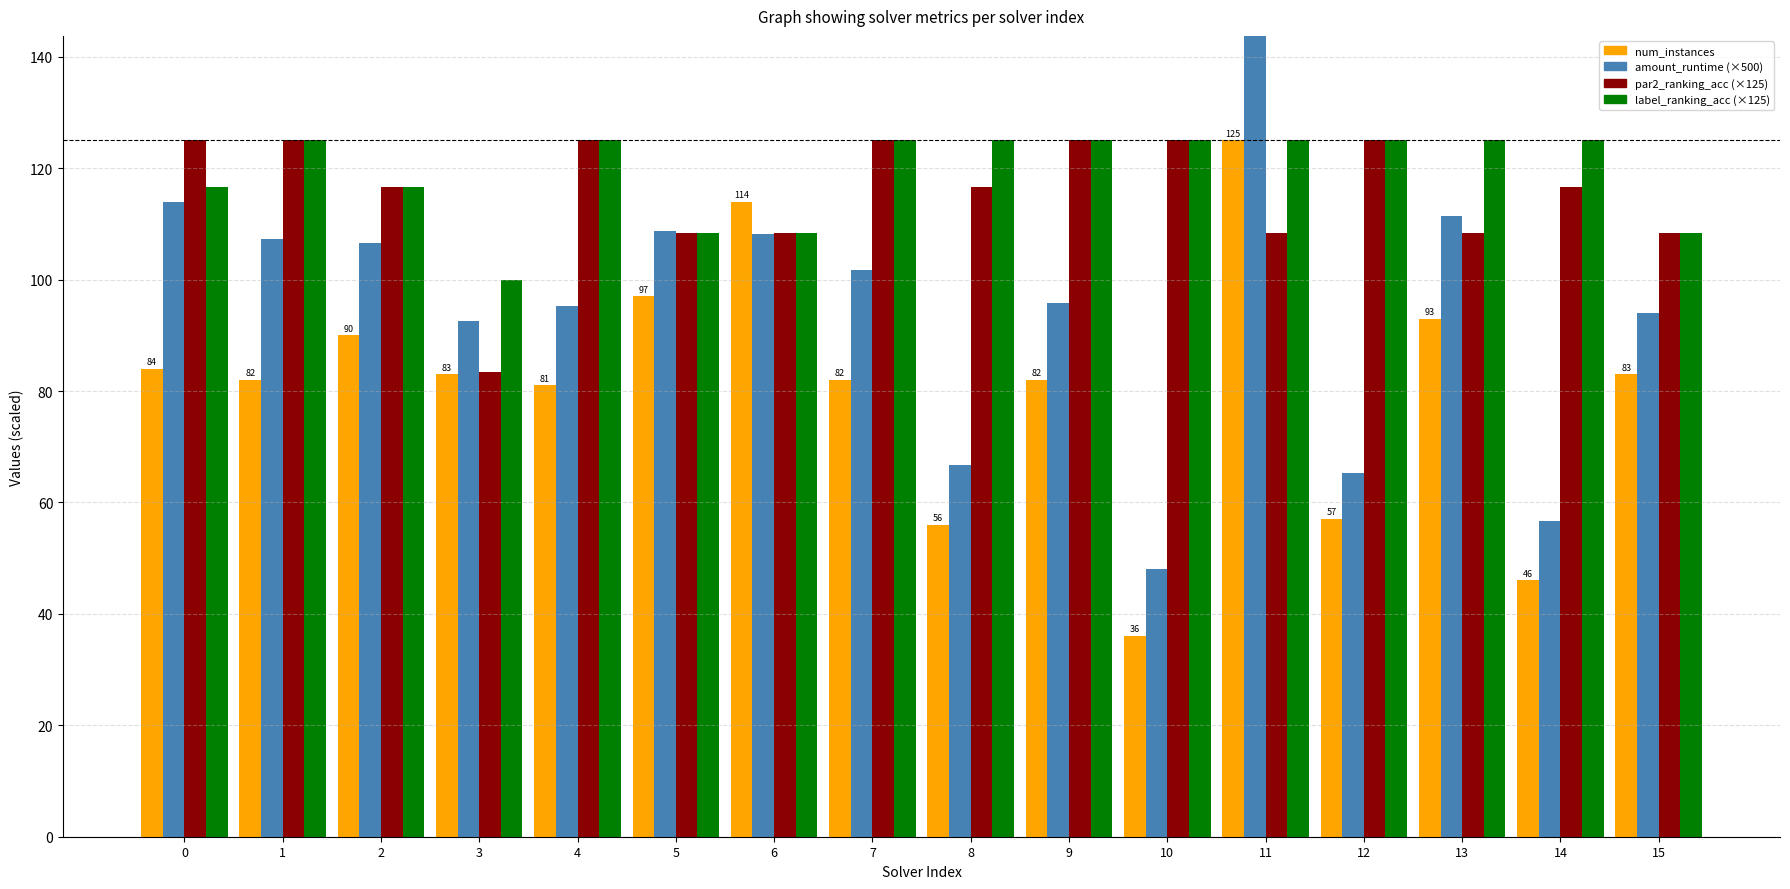

Count the number of data series in this chart.

4